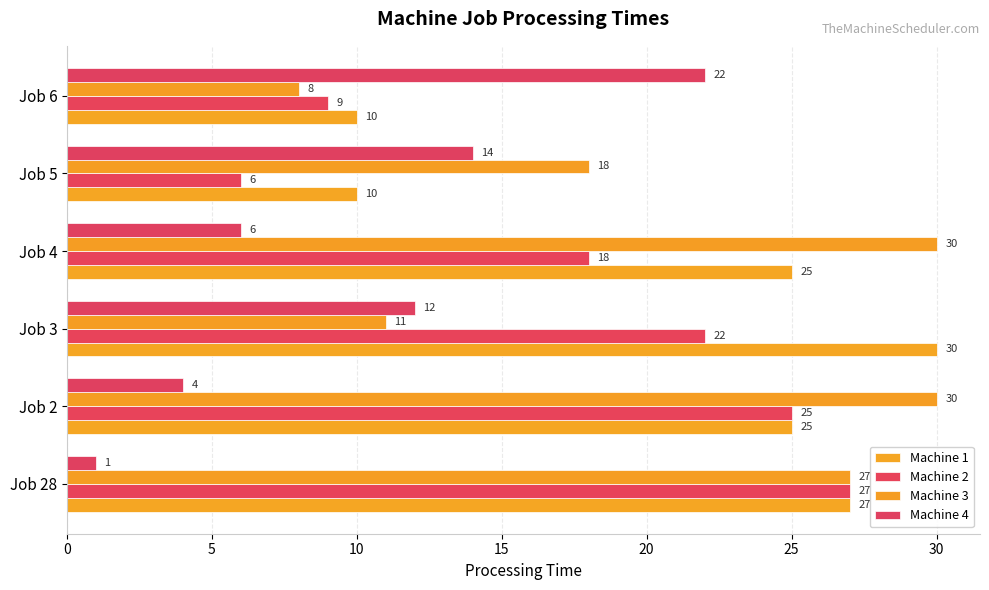

What are all the series names shown in the legend?

Machine 1, Machine 2, Machine 3, Machine 4